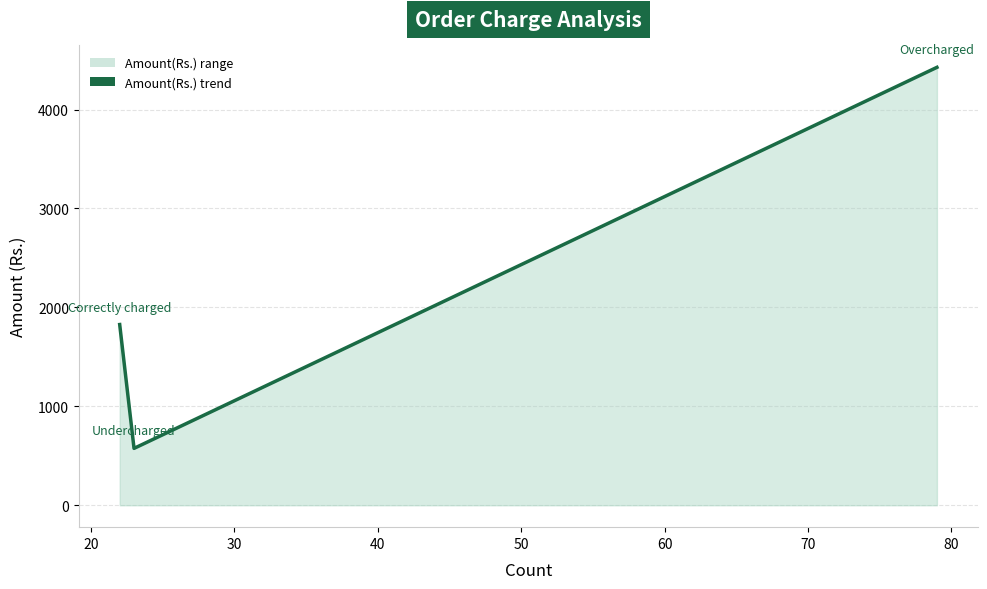

What is the sum of all values?

6828.6